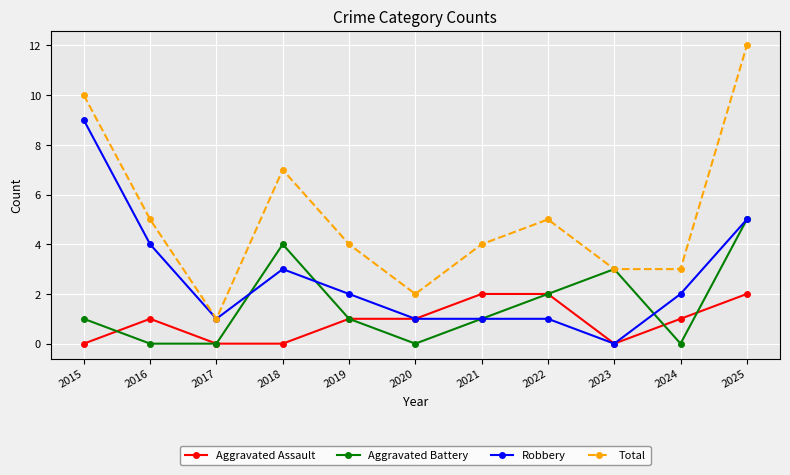

List the series in order of their peak value, highest first.

Total, Robbery, Aggravated Battery, Aggravated Assault